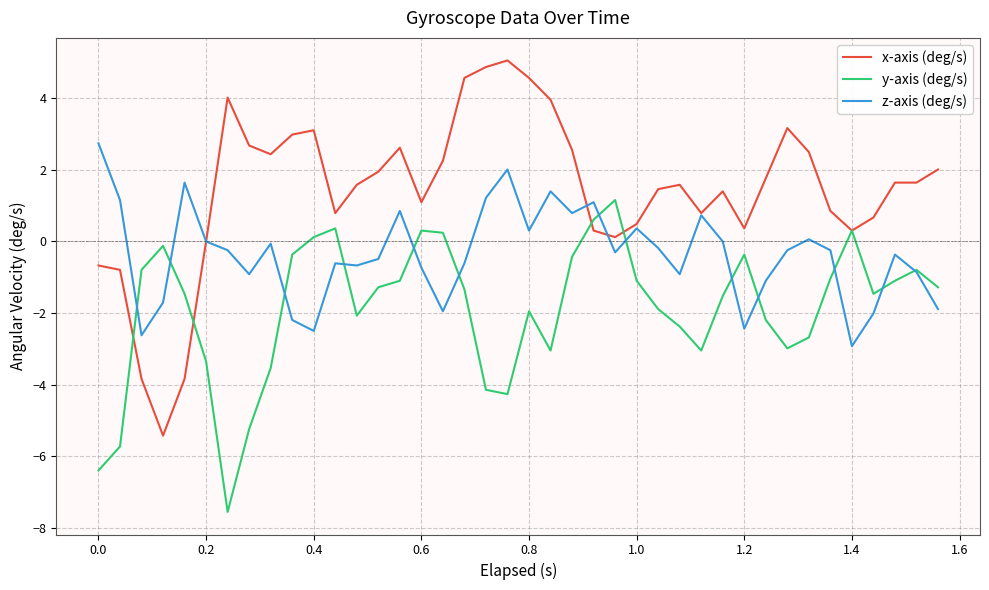

What is the highest value of the z-axis (deg/s) series?

2.7